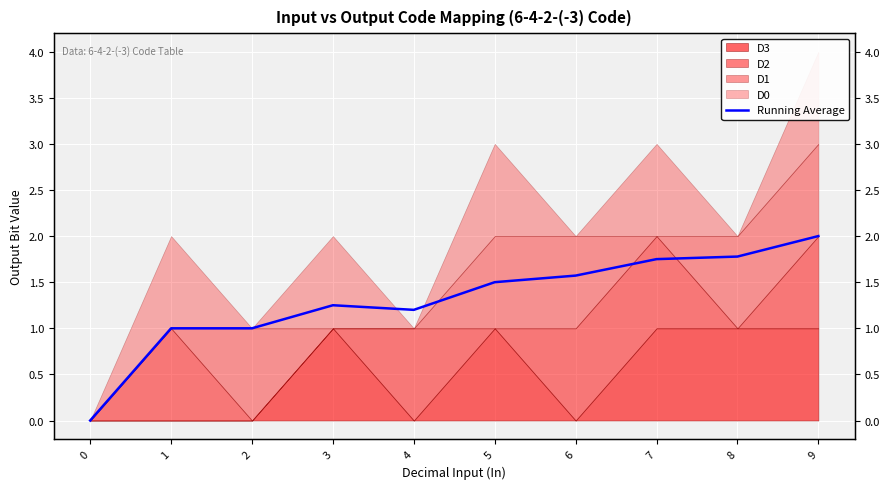

How many lines are shown in the chart?

1